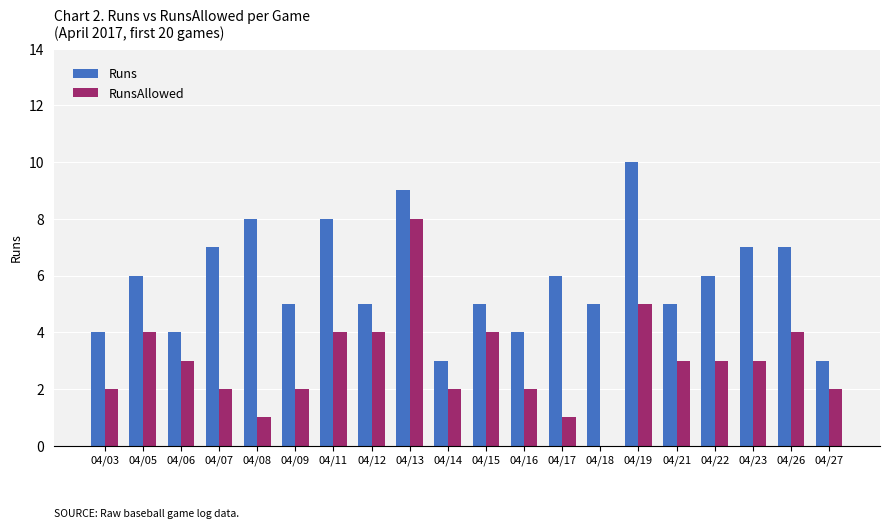

Reading left to right, list all the values displayed in this chart.

Runs: 4	6	4	7	8	5	8	5	9	3	5	4	6	5	10	5	6	7	7	3
RunsAllowed: 2	4	3	2	1	2	4	4	8	2	4	2	1	0	5	3	3	3	4	2